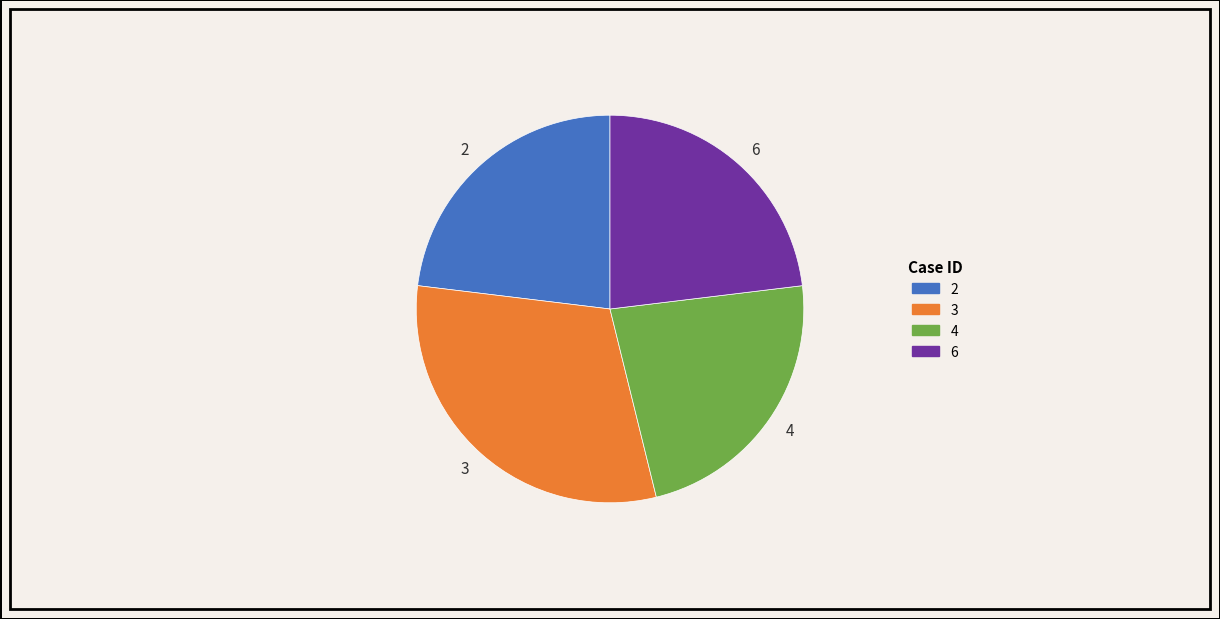

True or false: 2 accounts for 23% of the total.

True